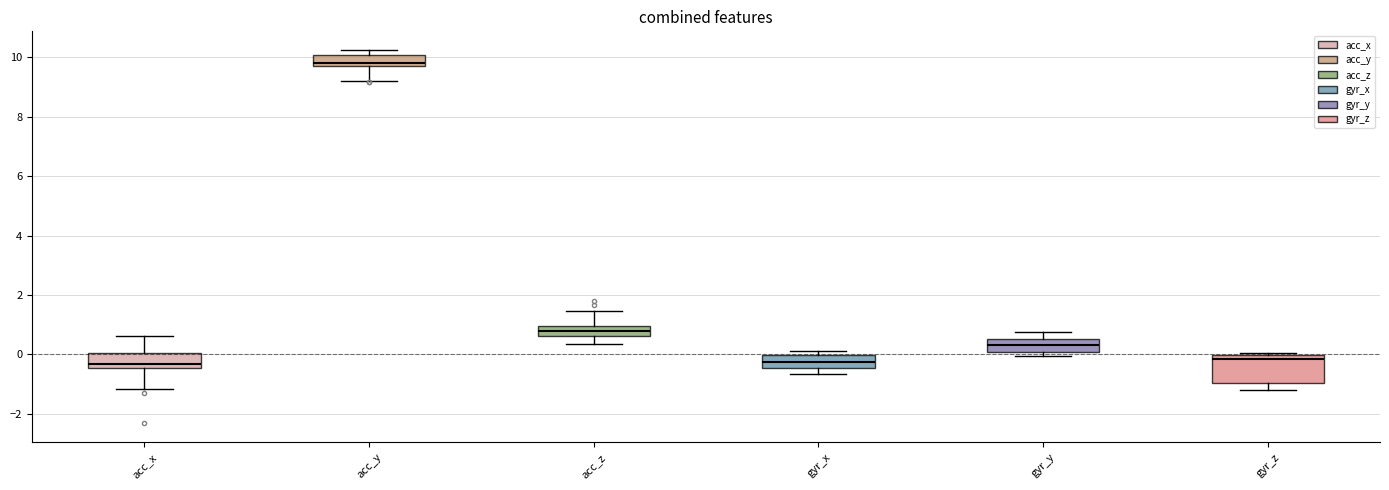

Reading left to right, read every box against the y-axis: the position of its median line, the range the box covers, and the ends of its whiskers. The values are not printed on the chart, so give them approximately, as read against the axis.

acc_x: median -0.4 (just above the box's lower edge), box -0.4 to 0.0, whiskers -1.2 to 0.6
acc_y: median 9.8 (just above the box's lower edge), box 9.8 to 10.0, whiskers 9.2 to 10.2
acc_z: median 0.8, box 0.6 to 1.0, whiskers 0.4 to 1.4
gyr_x: median -0.2, box -0.4 to 0.0, whiskers -0.6 to 0.2
gyr_y: median 0.4, box 0.0 to 0.6, whiskers 0.0 (just below the box's lower edge) to 0.8
gyr_z: median -0.2, box -1.0 to 0.0, whiskers -1.2 to 0.0 (just above the box's upper edge)